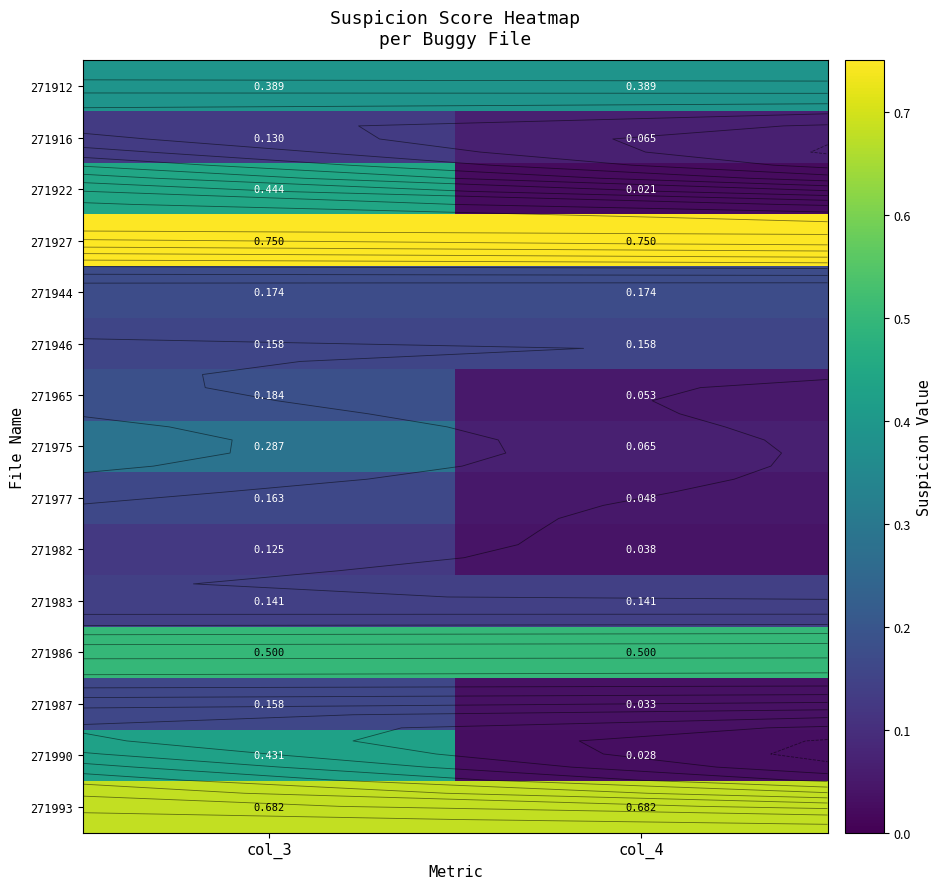

What is the sum of the 271916 values at col_3 and col_4?

0.2